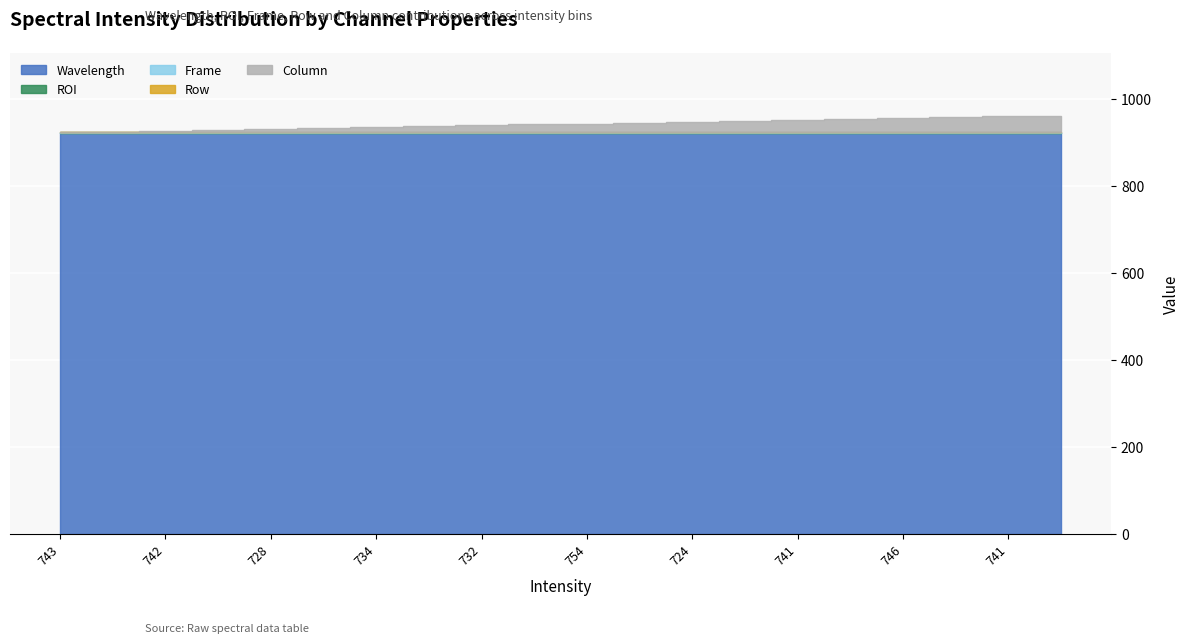

What is the highest value of the Frame series?

1.0